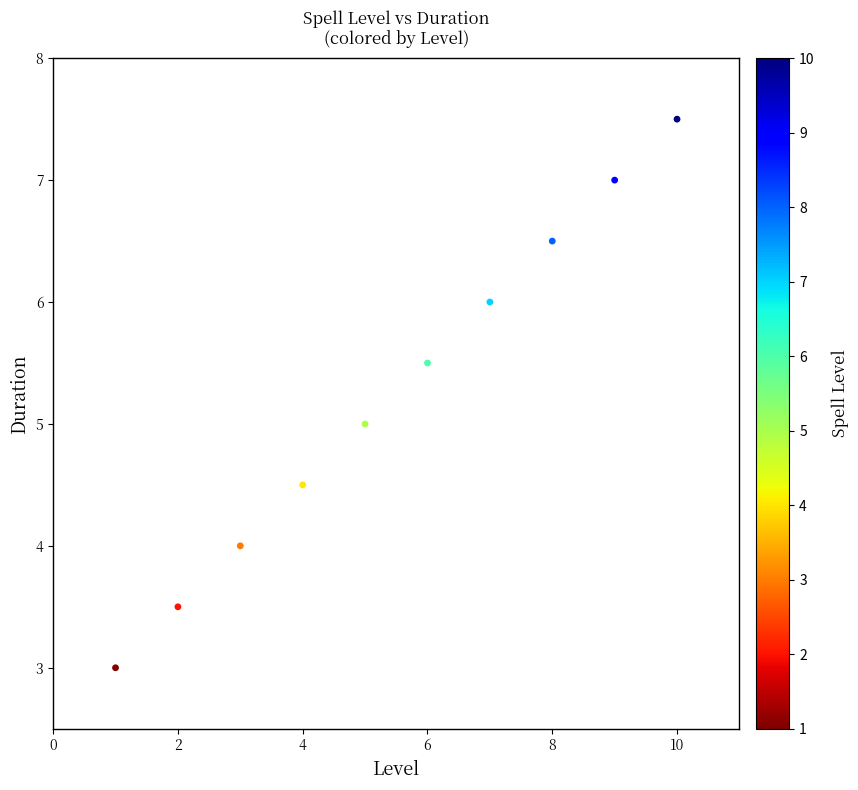

What is the range of X values (max minus min)?

9.0